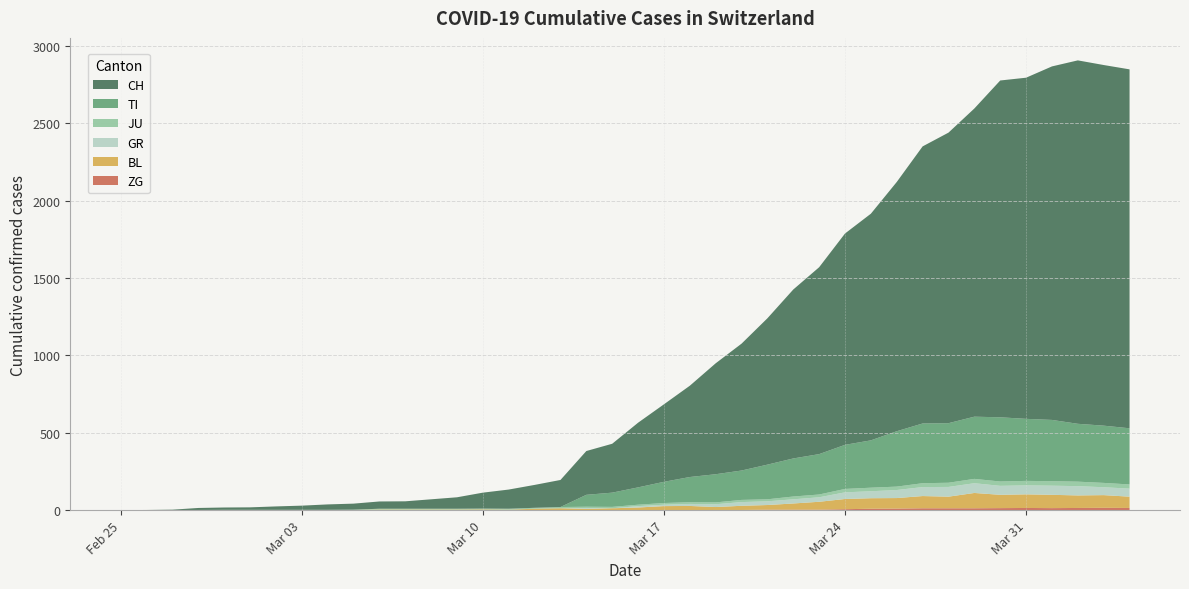

Reading left to right, extract all data points from this chart.

CH: 0	1	2	13	15	16	22	27	35	39	47	48	61	74	103	124	148	175	283	316	418	501	590	717	820	946	1092	1208	1366	1465	1611	1791	1878	1992	2177	2205	2285	2349	2331	2320
TI: 0	0	0	0	0	0	0	0	0	0	0	0	0	0	0	0	0	0	77	92	112	137	163	182	190	224	246	261	285	306	358	386	385	402	415	401	396	374	370	363
JU: 0	0	1	1	1	1	1	1	1	2	5	5	5	5	5	6	6	8	8	9	9	11	11	12	14	13	18	18	22	23	22	25	27	28	28	29	29	29	28	27
GR: 0	0	0	0	0	0	0	0	0	0	0	0	0	0	0	0	0	0	6	0	9	9	13	18	24	24	27	29	43	45	52	58	63	63	58	58	59	60	51	52
BL: 0	0	0	0	1	1	1	1	1	1	4	4	4	4	5	3	9	12	8	12	17	26	27	19	27	30	40	51	66	68	68	79	75	99	86	88	86	81	82	73
ZG: 0	0	0	0	0	0	0	0	0	0	0	0	0	0	0	0	0	0	0	0	0	0	0	1	1	3	3	3	6	9	10	12	12	12	13	14	13	14	15	14